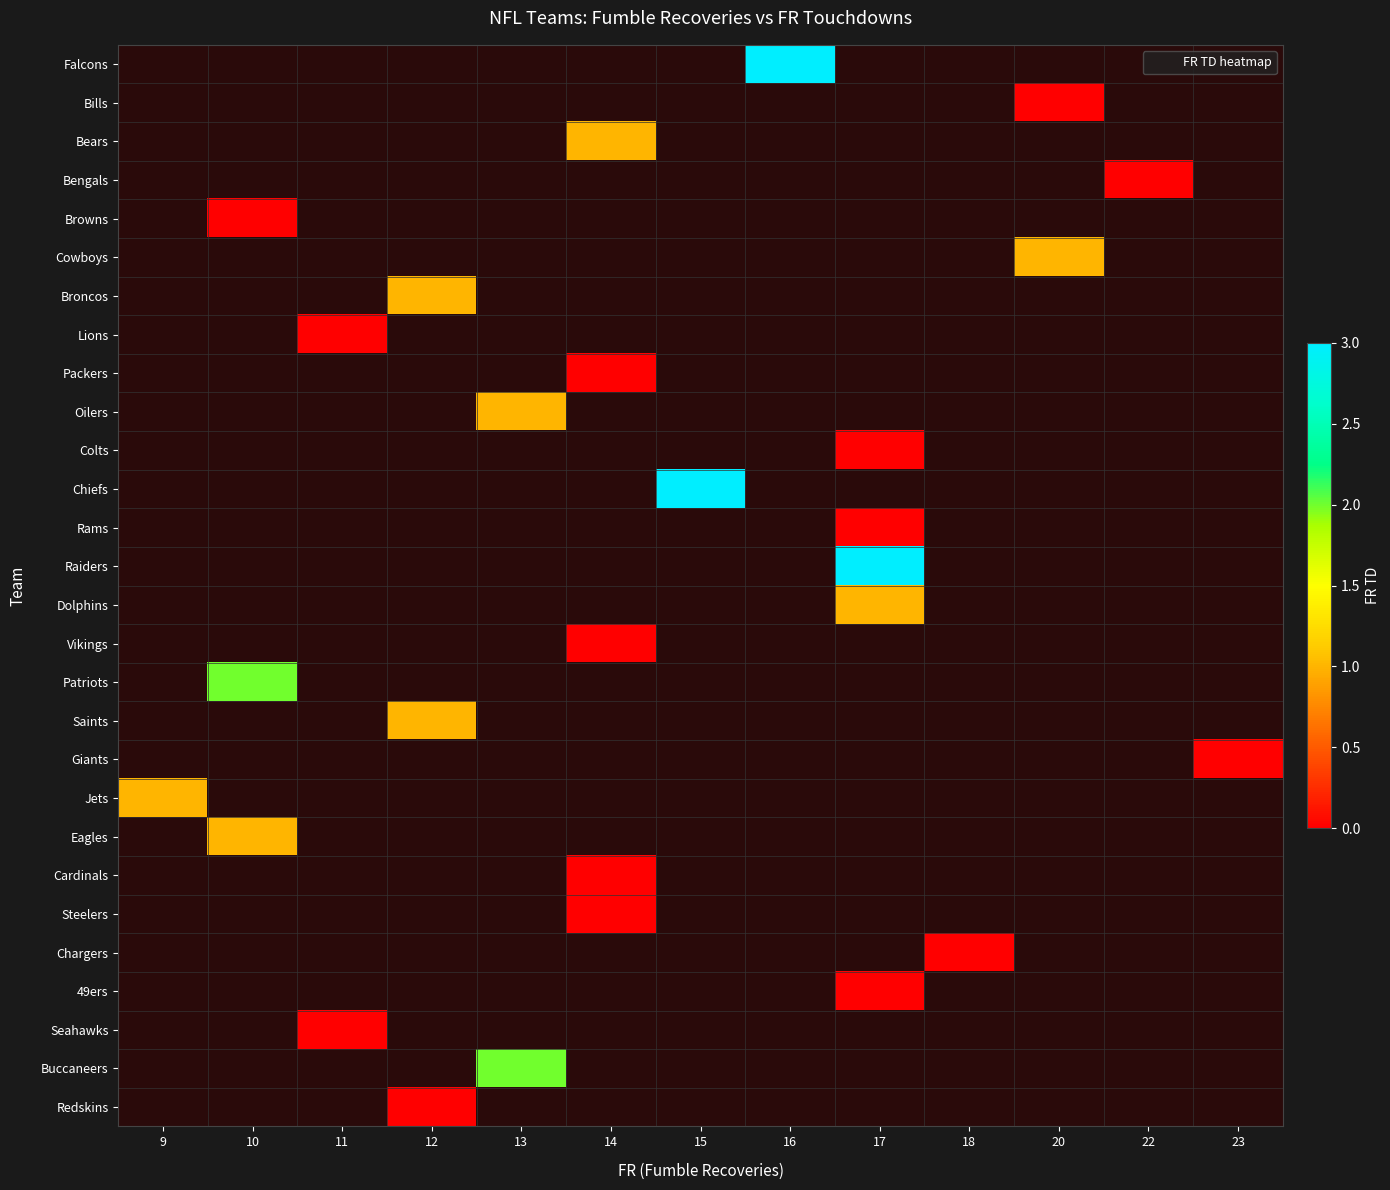

Rank the series by their maximum value, from highest to lowest.

Falcons, Bills, Bears, Bengals, Browns, Cowboys, Broncos, Lions, Packers, Oilers, Colts, Chiefs, Rams, Raiders, Dolphins, Vikings, Patriots, Saints, Giants, Jets, Eagles, Cardinals, Steelers, Chargers, 49ers, Seahawks, Buccaneers, Redskins